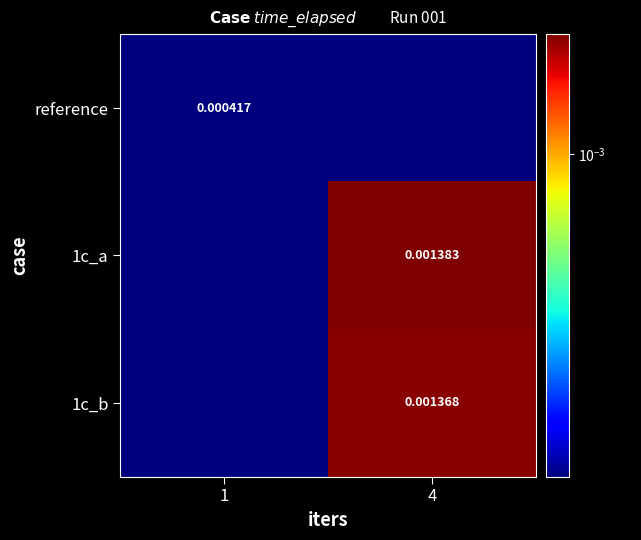

At which category is the sum across all series the highest?

4